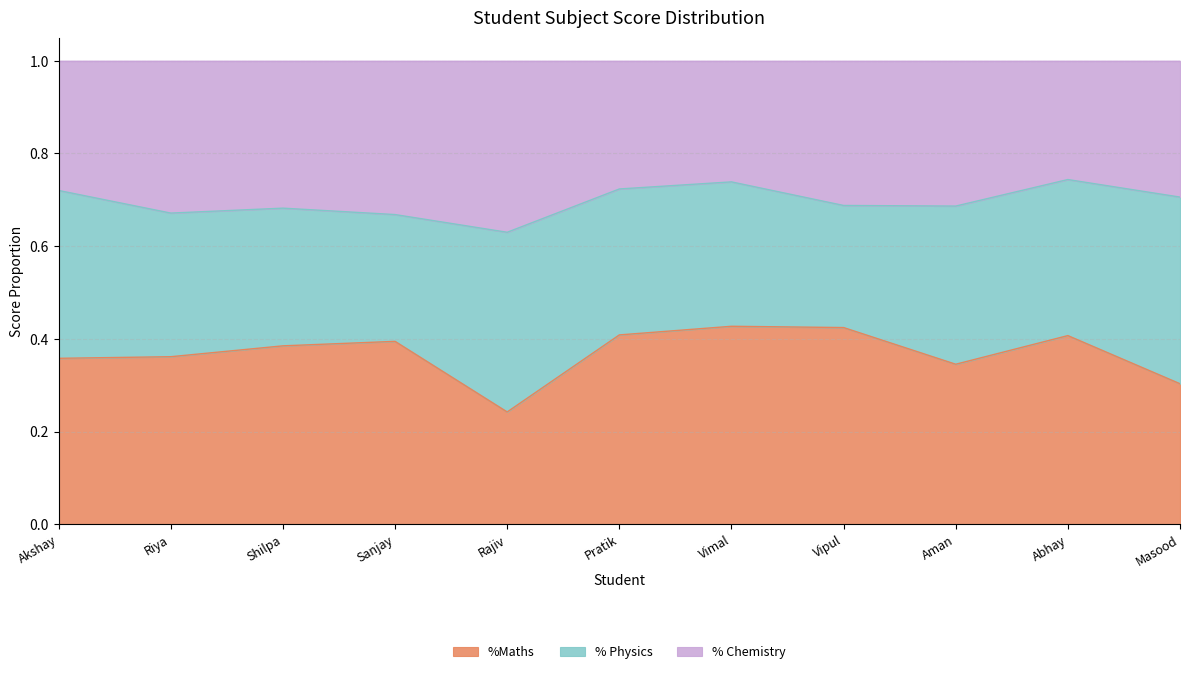

What is the sum of all %Maths values?

4.1